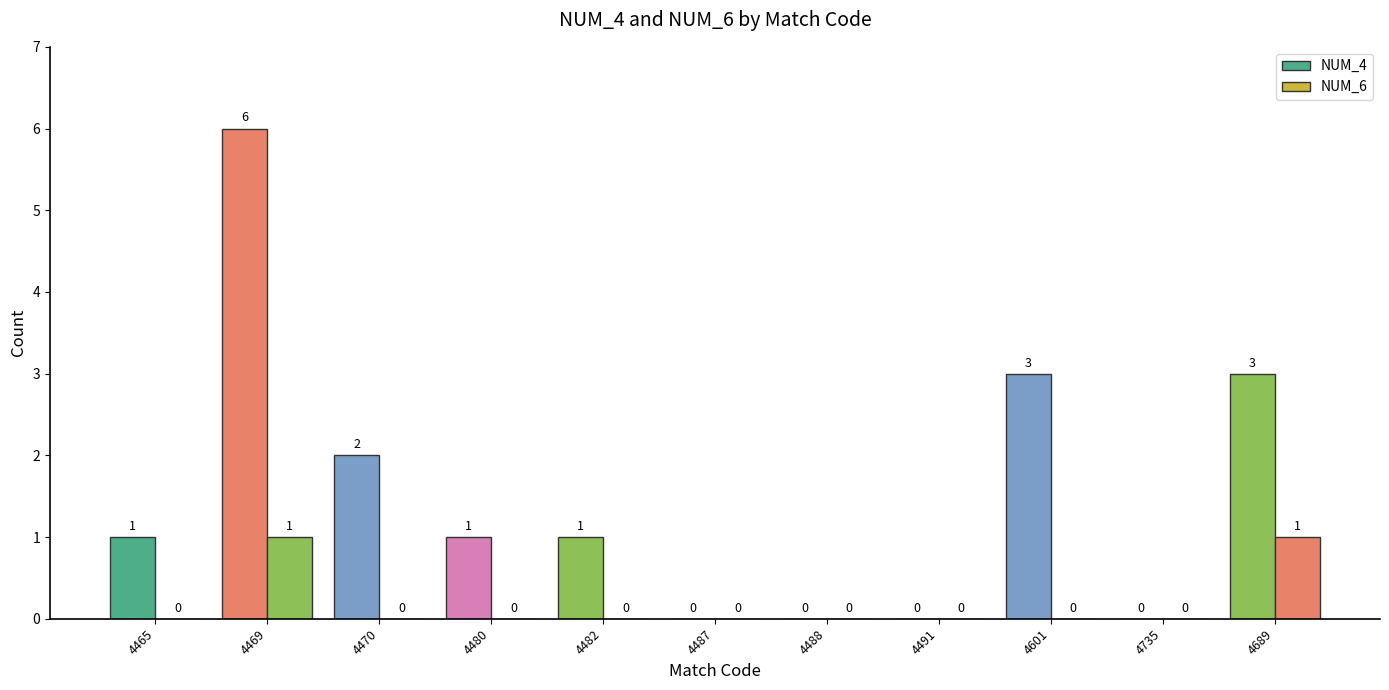

What is the label of the 4th bar from the right?

4491